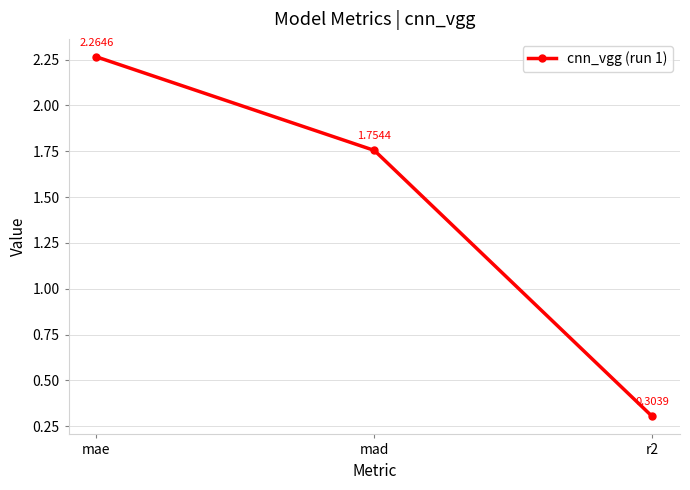

What is the ratio of the value at r2 to the value at mae?

0.1